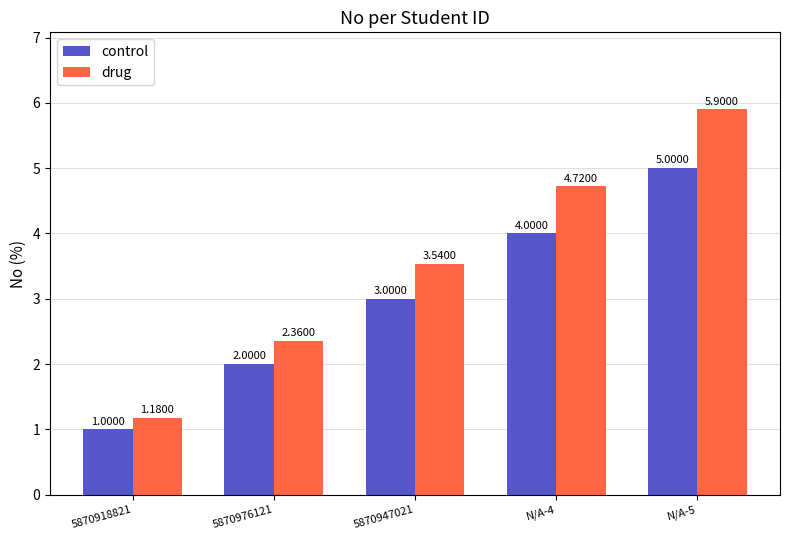

At which category is the sum across all series the highest?

N/A-5